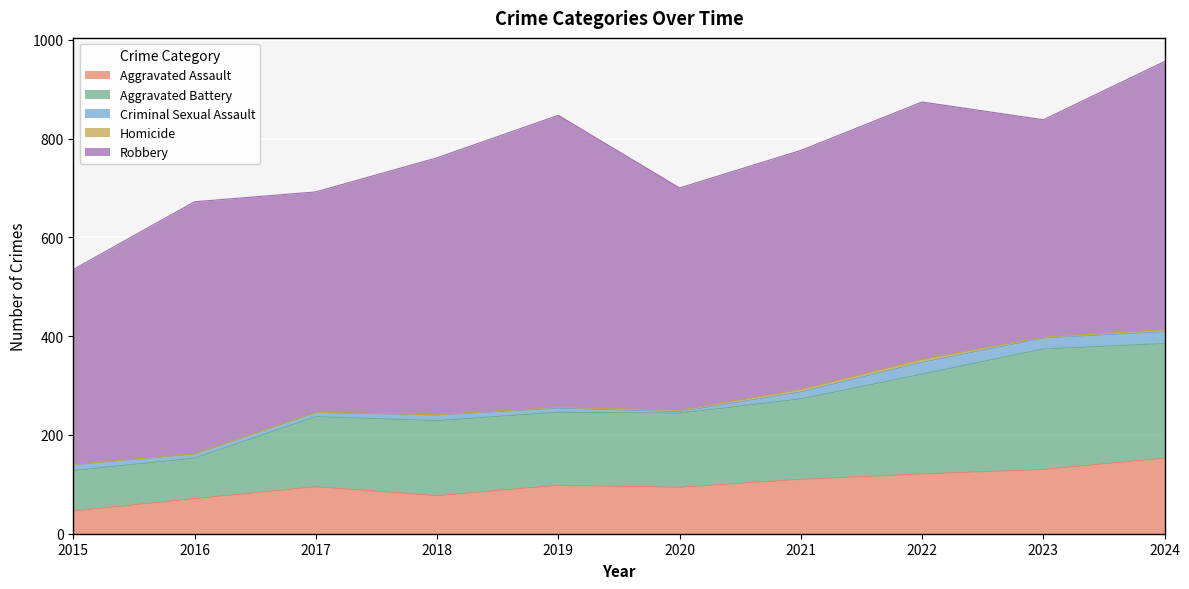

What is the total value across all series at 2021?

776